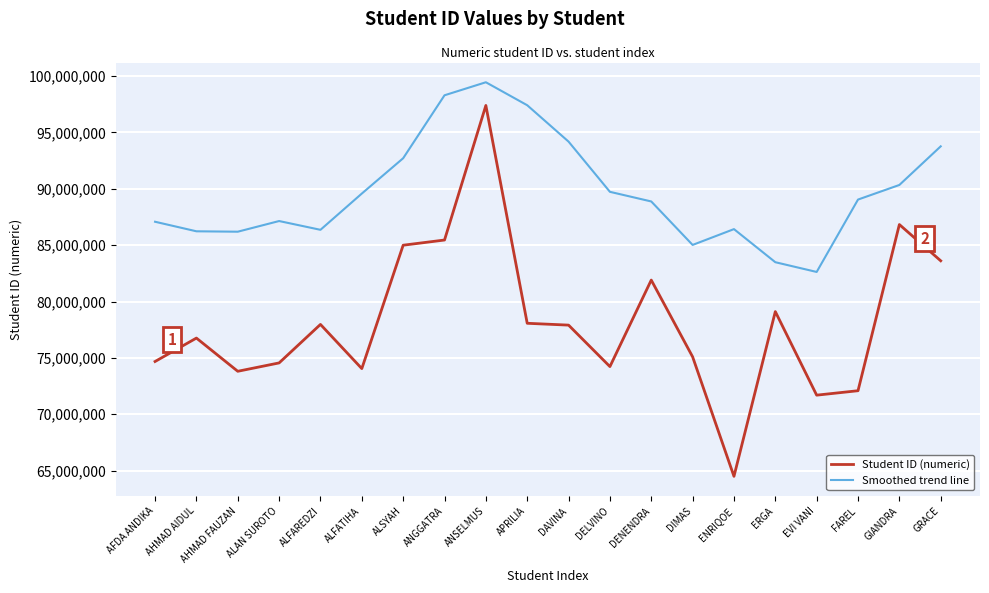

At which category is the sum across all series the highest?

ANSELMUS